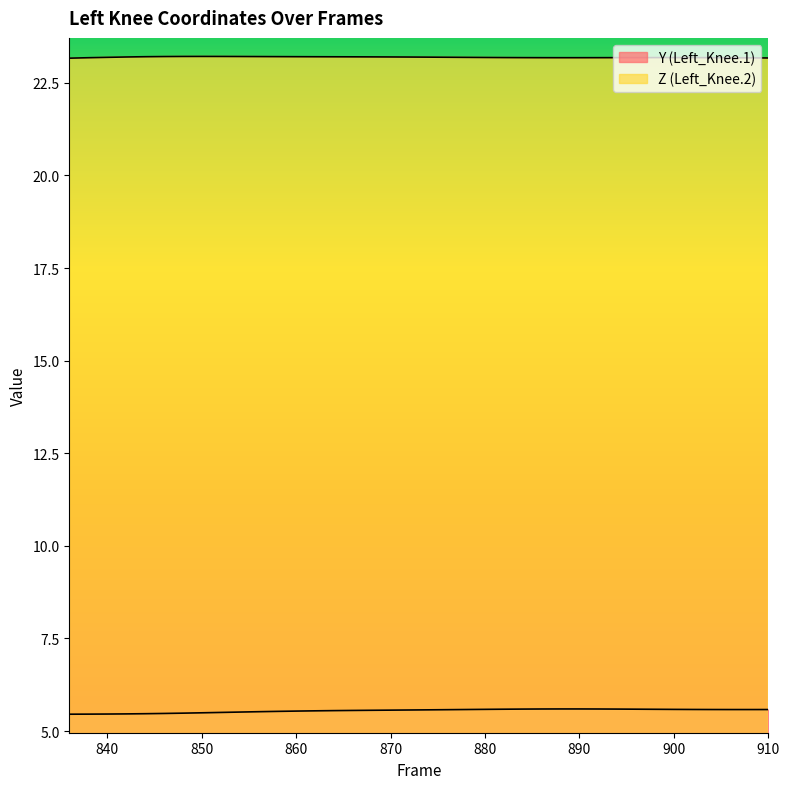

Does the chart have visible grid lines?

No